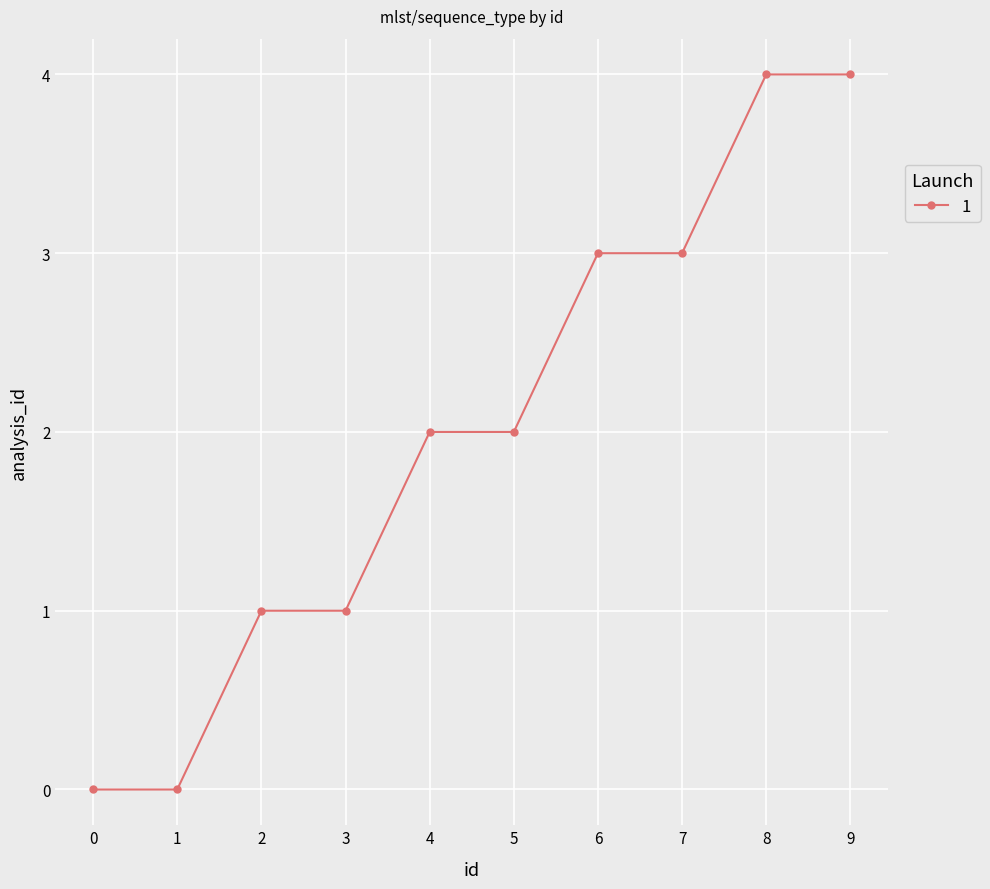

The value at 0 is 2. True or false?

False